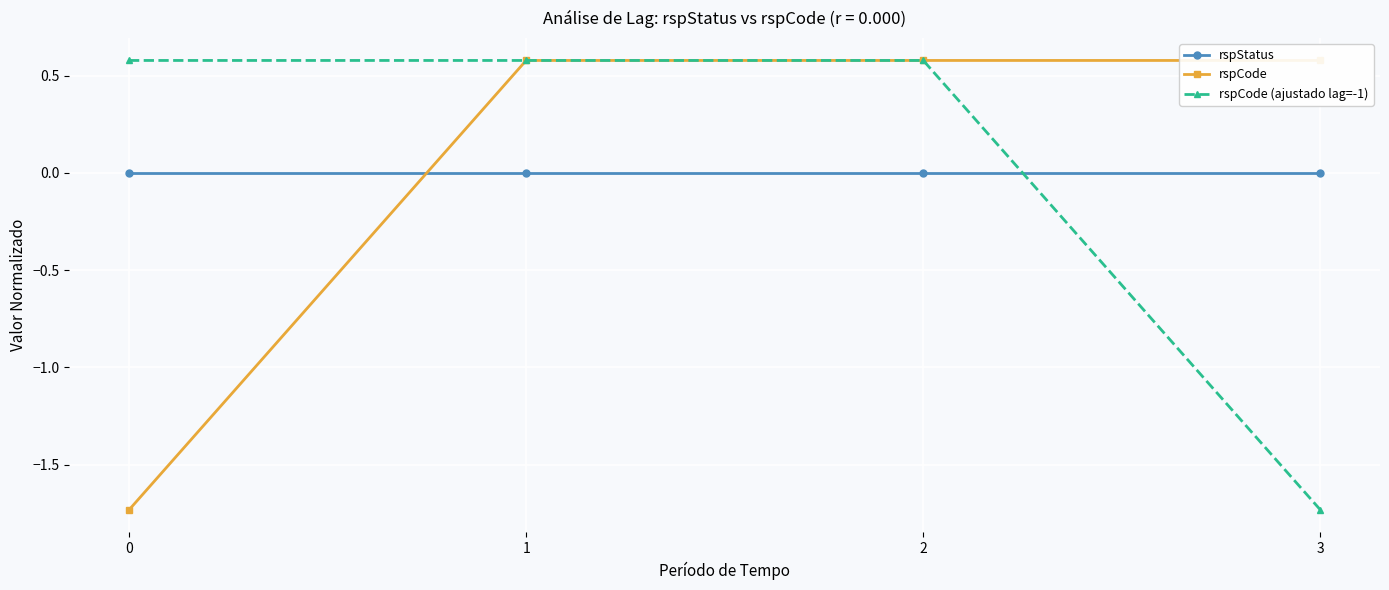

Which has a higher value, 1 or 2?

1